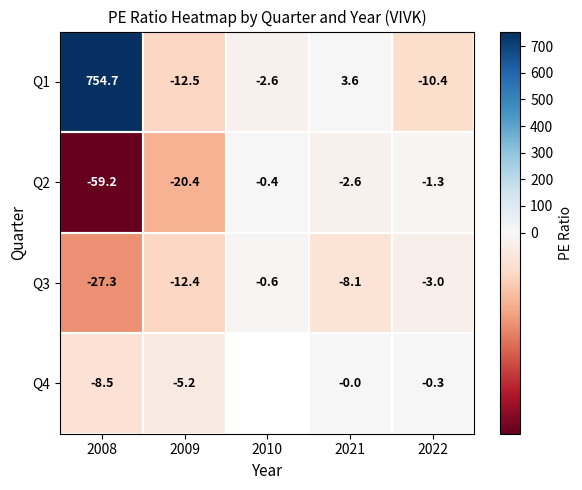

The value of Q3 at 2021 is -12.1. True or false?

False